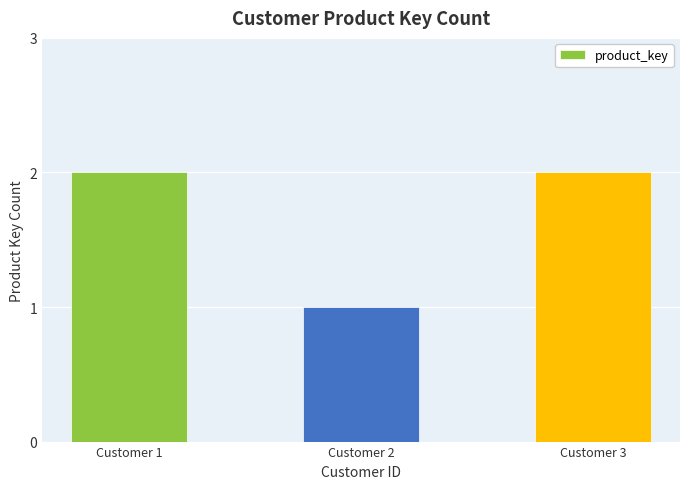

What is the ratio of the value at Customer 1 to the value at Customer 3?

1.0